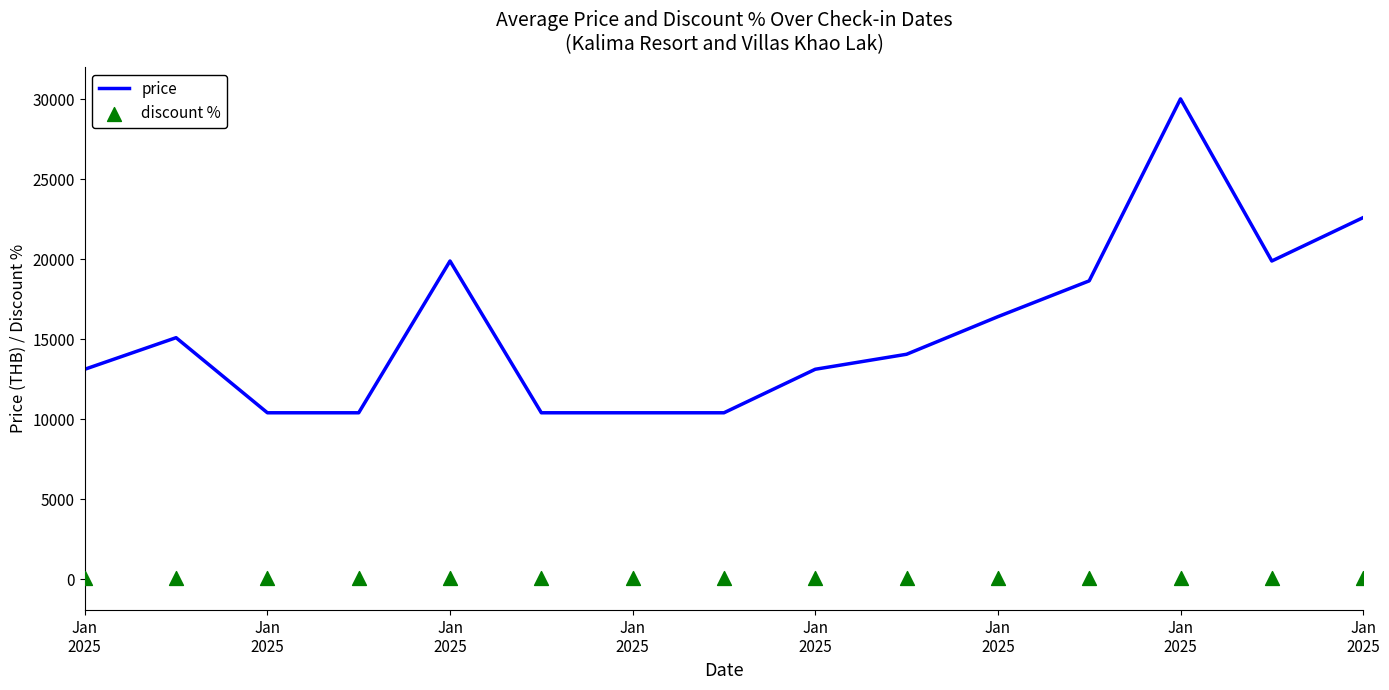

At how many categories does at least one series exceed 21877?

2